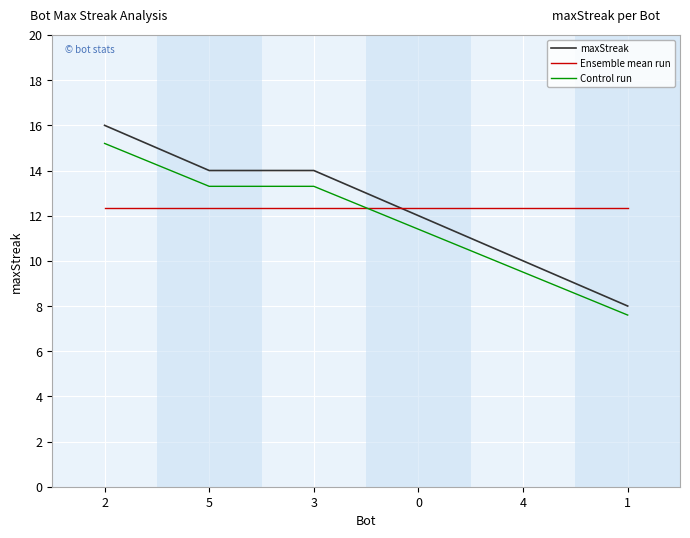

How many times do Control run and Ensemble mean run cross each other?

1